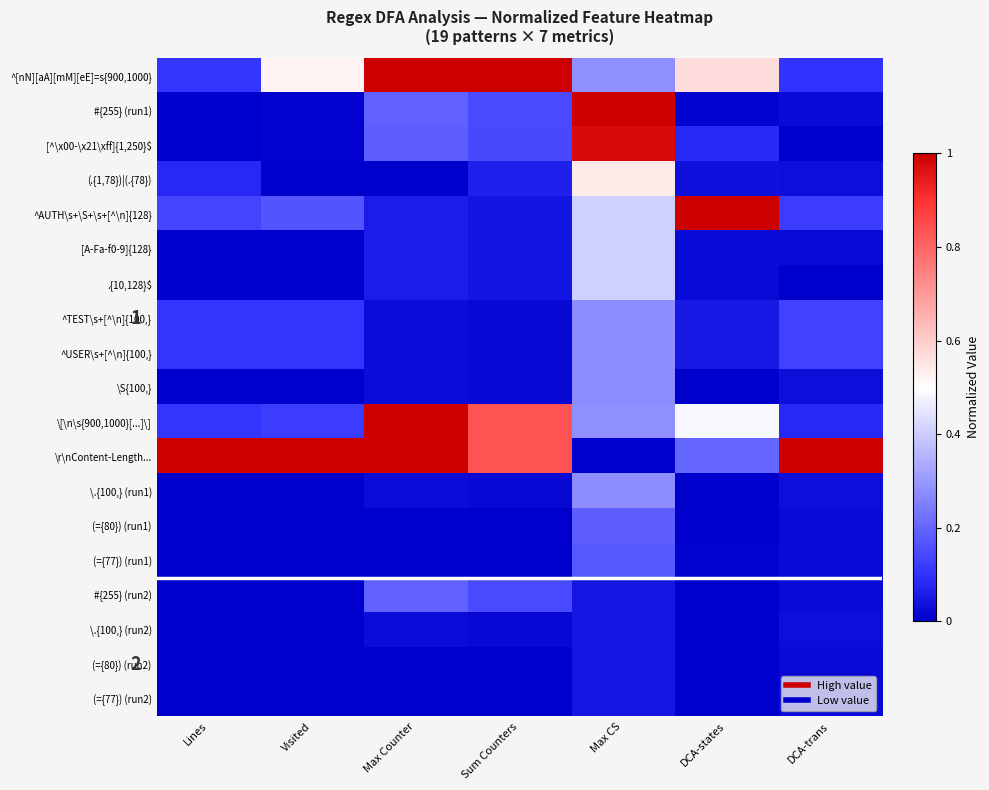

What is the difference between the maximum and minimum values in the #{255} (run2) series?

0.2